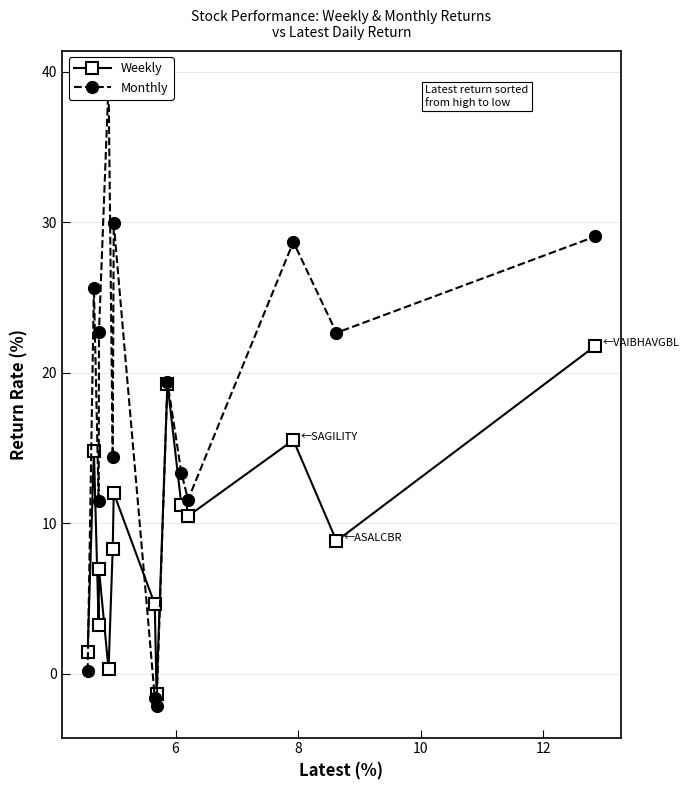

How many values in the Monthly series exceed 19?

8